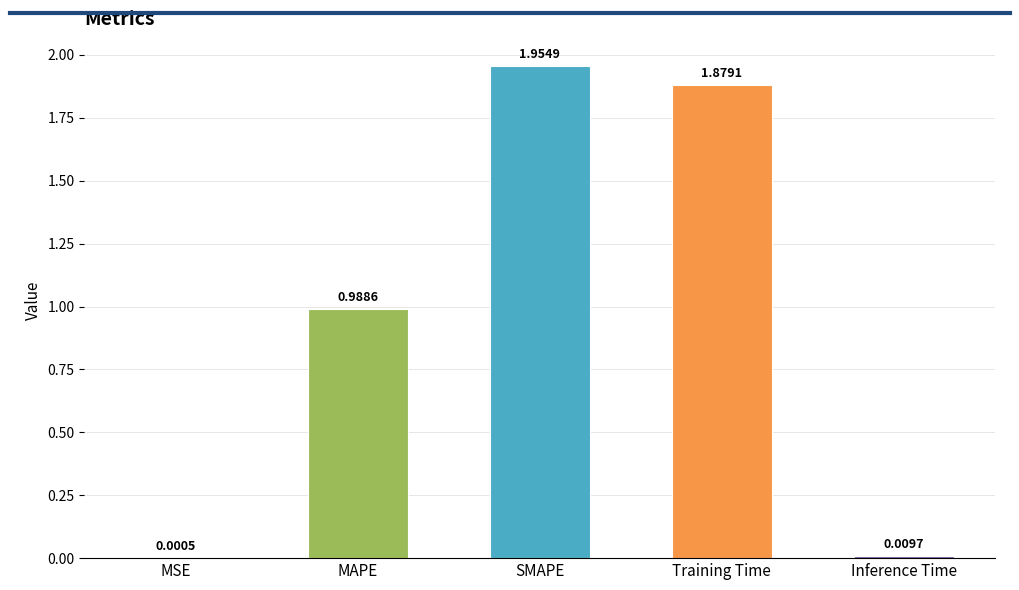

Count the number of categories in the chart.

5